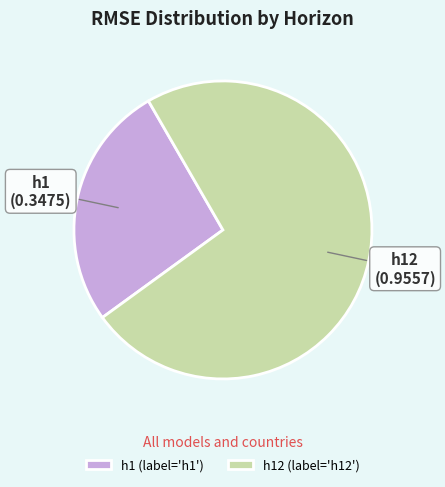

True or false: h1 (label='h1') accounts for 34% of the total.

False